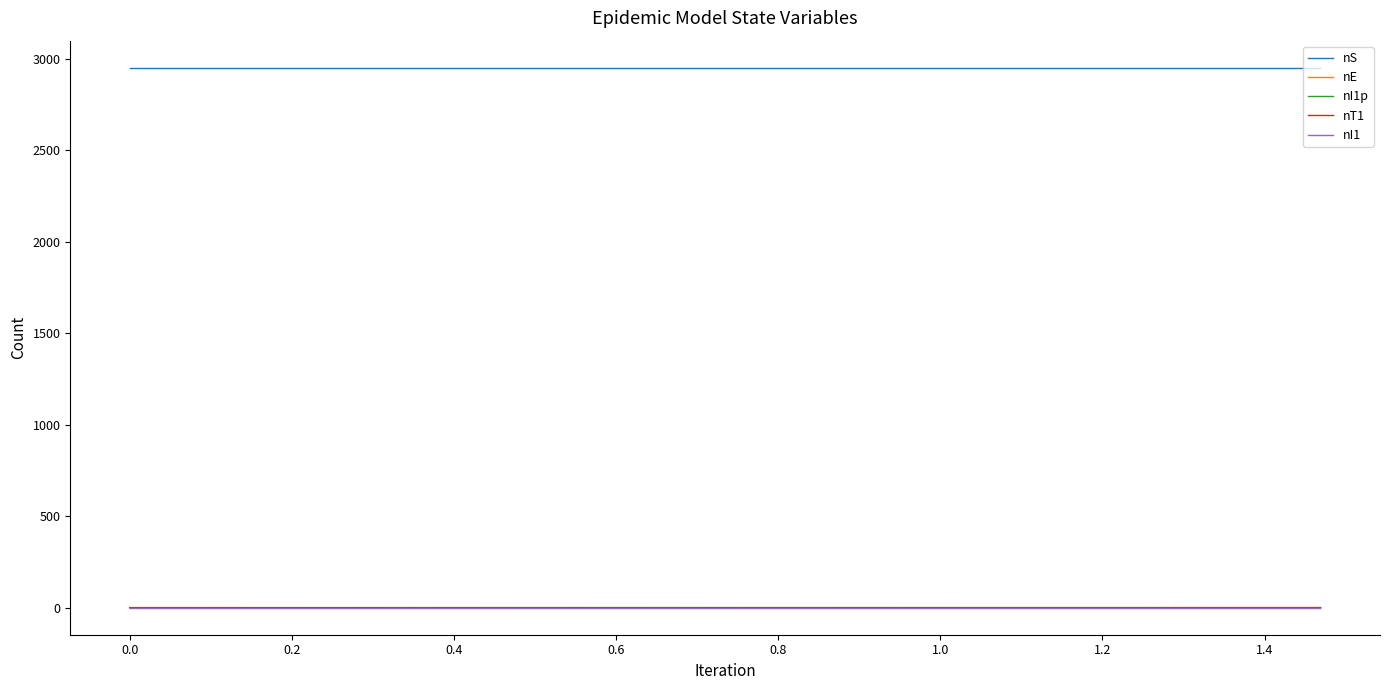

Which series has the largest total across all categories?

nS